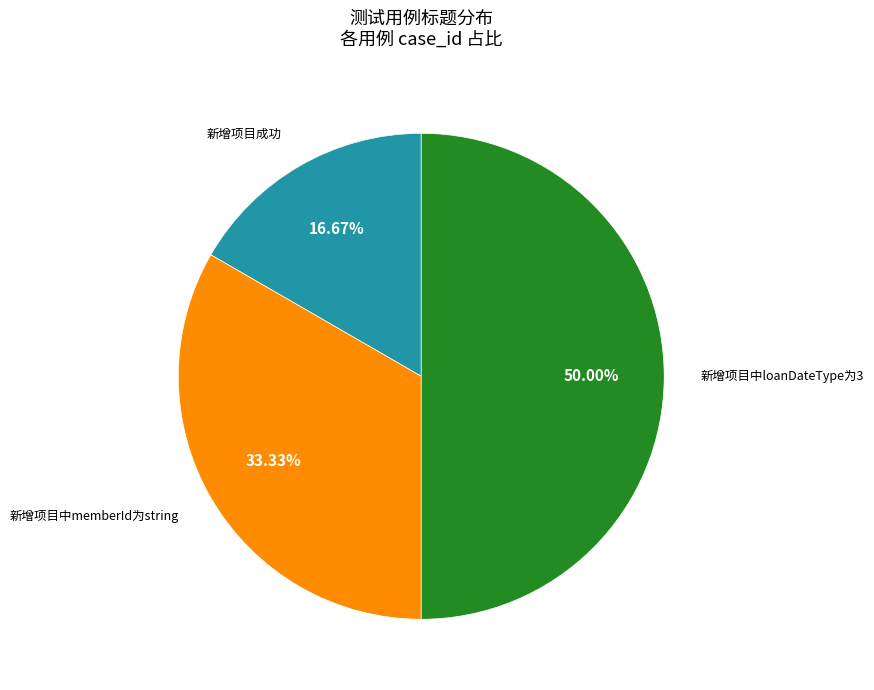

Count the number of slices in the pie.

3